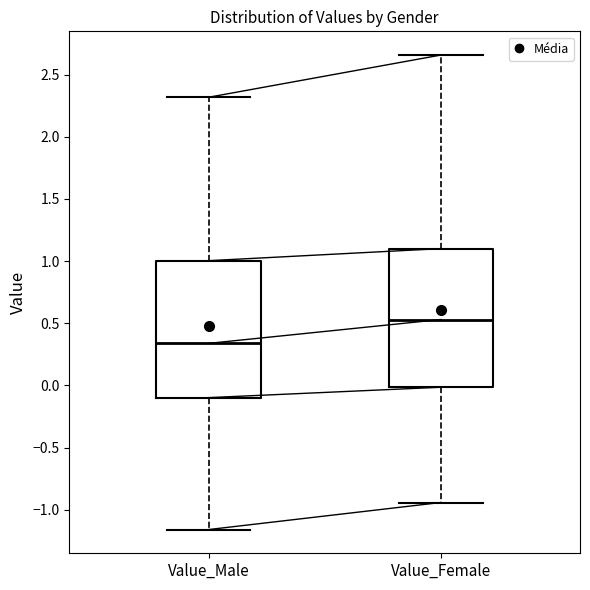

Reading left to right, read every box against the y-axis: the position of its median line, the range the box covers, and the ends of its whiskers. The values are not printed on the chart, so give them approximately, as read against the axis.

Value_Male: median 0.35, box -0.10 to 1.00, whiskers -1.15 to 2.30
Value_Female: median 0.55, box 0.00 to 1.10, whiskers -0.95 to 2.65